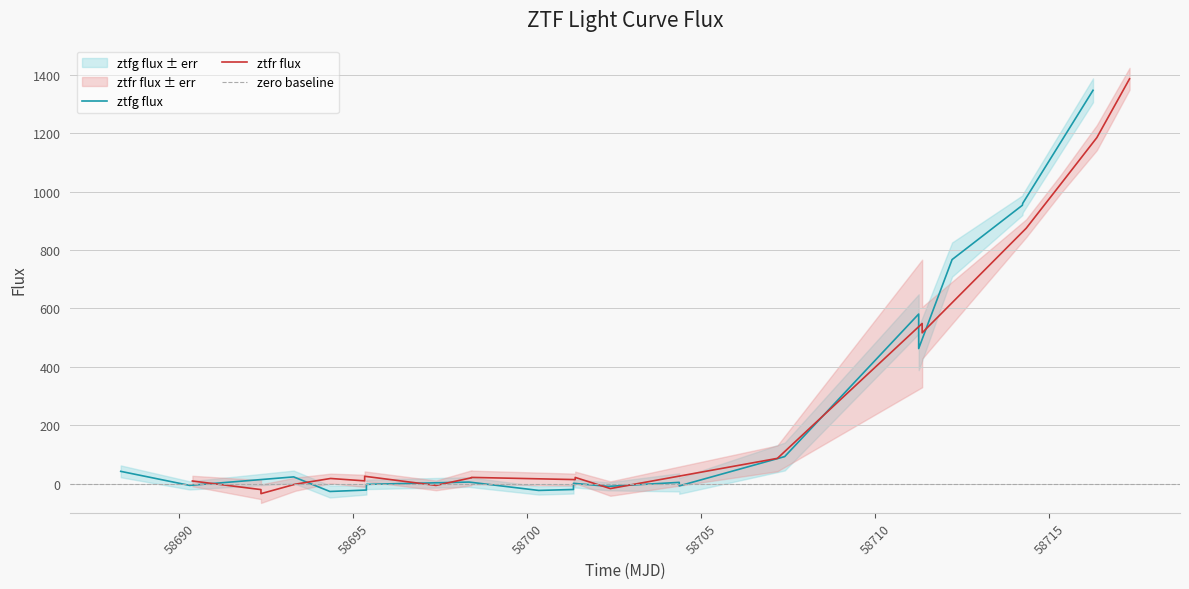

How many negative values does the ztfr_flux series have?

5